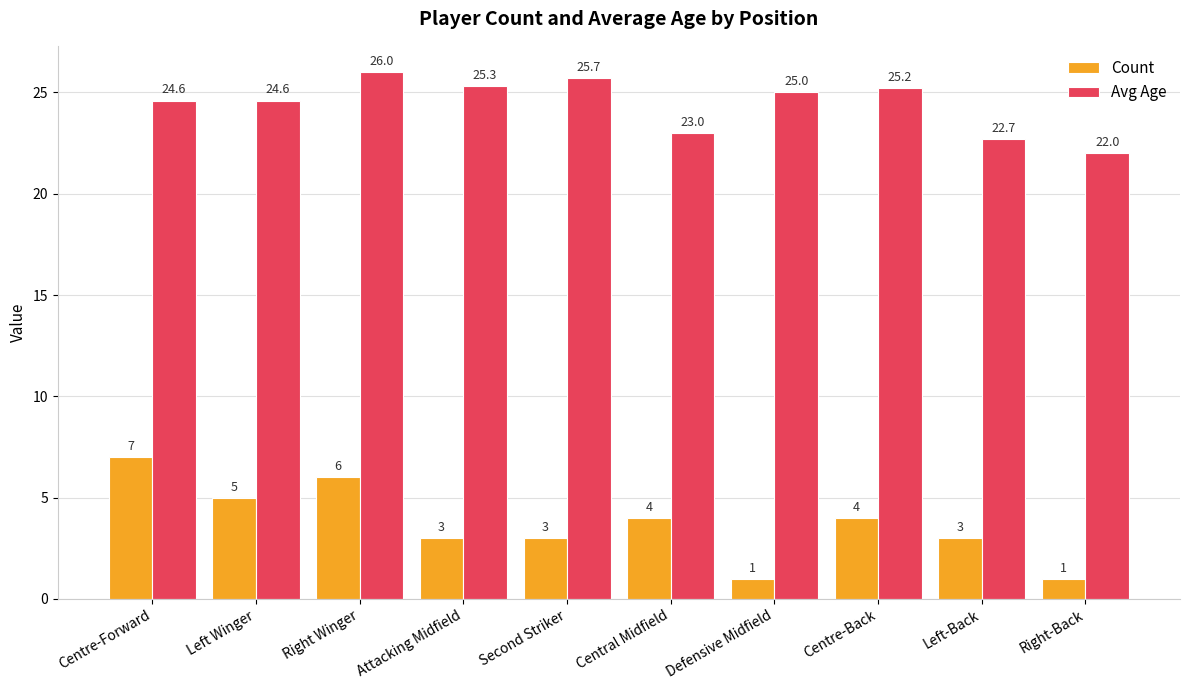

What is the spread (max minus min) of values at Centre-Back?

21.2